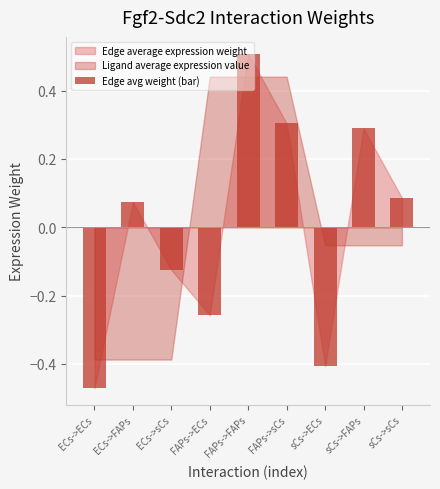

Rank the categories by value from highest to lowest.

FAPs->FAPs, FAPs->sCs, sCs->FAPs, sCs->sCs, ECs->FAPs, ECs->sCs, FAPs->ECs, sCs->ECs, ECs->ECs